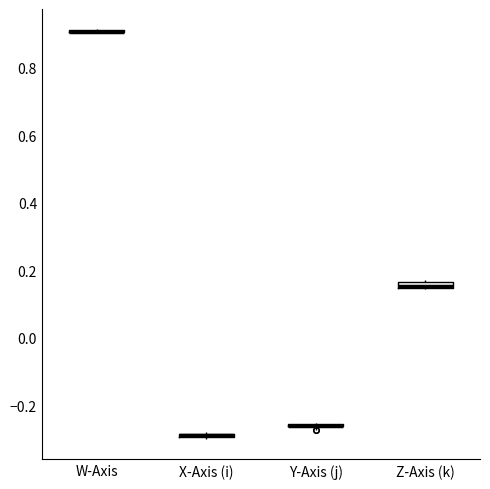

Where is the upper edge of the box for Z-Axis (k) on the y-axis? The values are not printed on the chart, so give them approximately, as read against the axis.

0.16